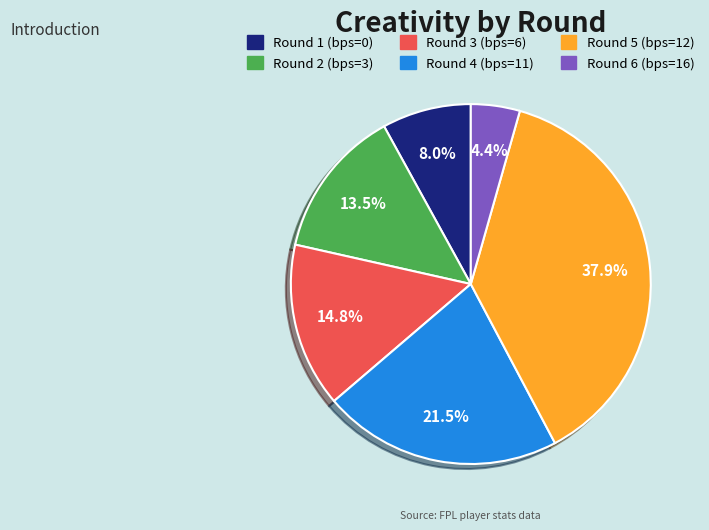

Is there a majority slice in this chart?

No